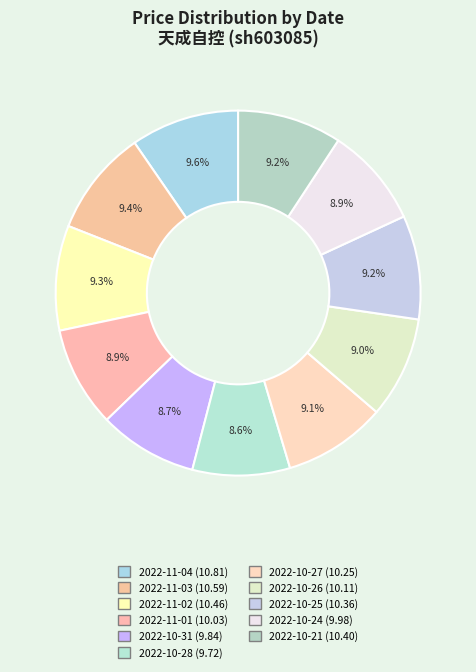

Do 2022-10-31 and 2022-10-25 together represent more than half of the pie?

No